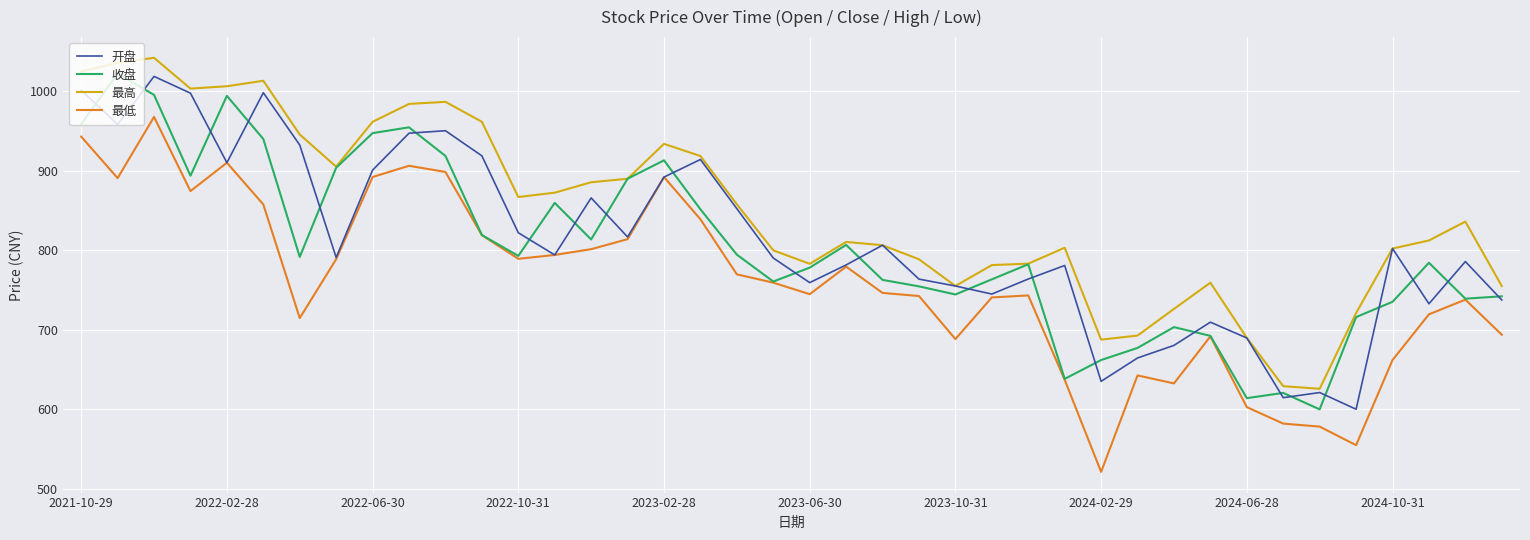

What is the minimum value shown in the chart?

521.5